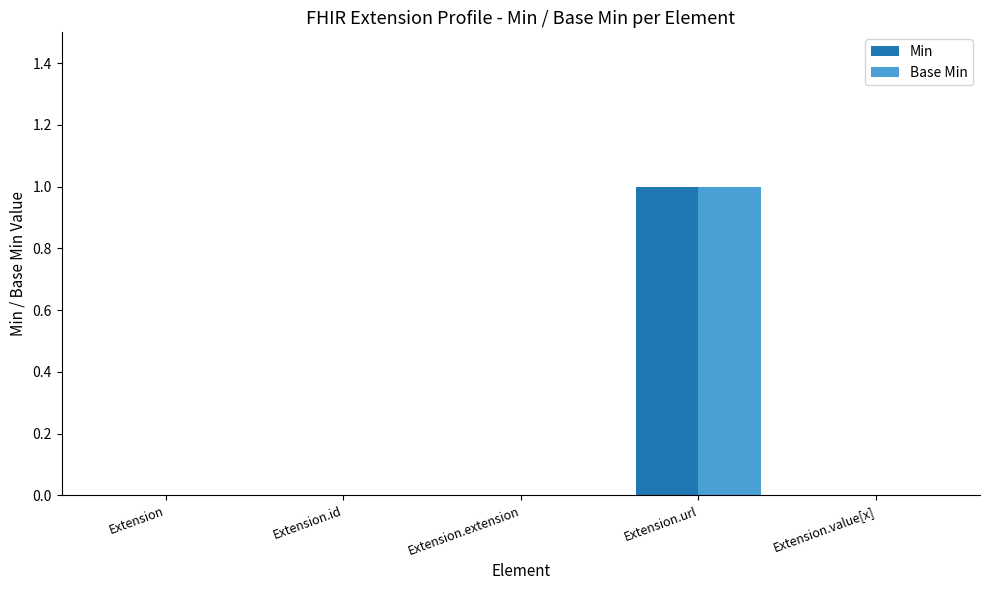

How many groups of bars are there?

5